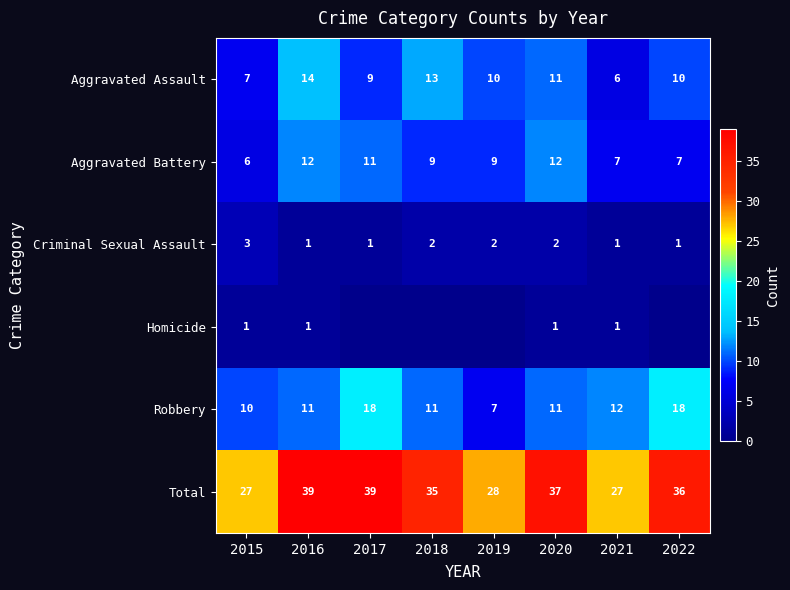

Is it true that Criminal Sexual Assault equals 0 at 2017?

False